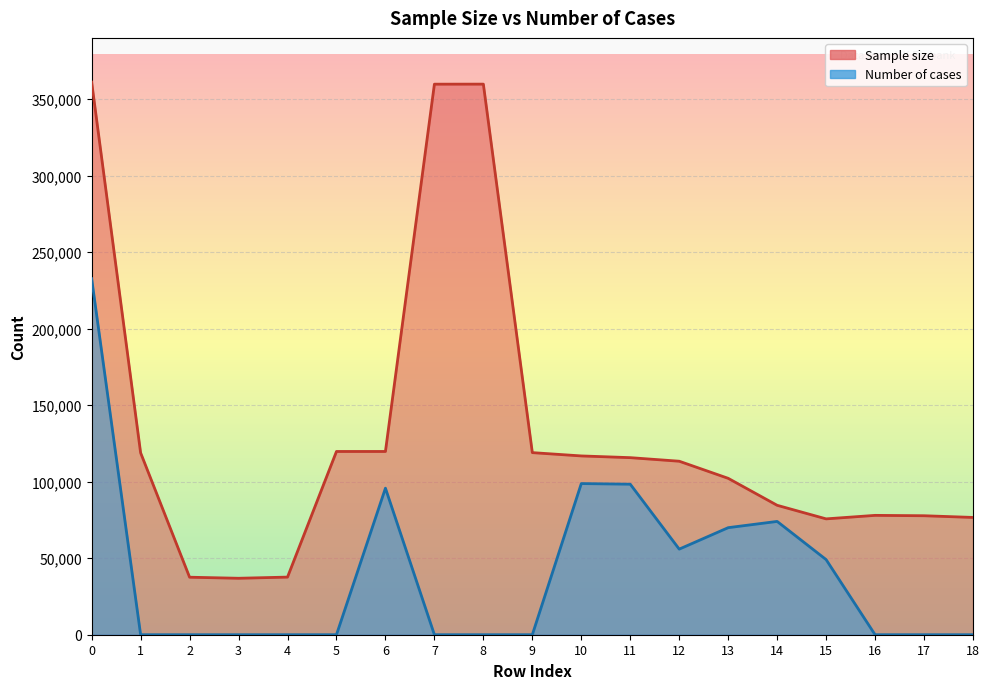

At which category does Number of cases reach its first local valley?

12